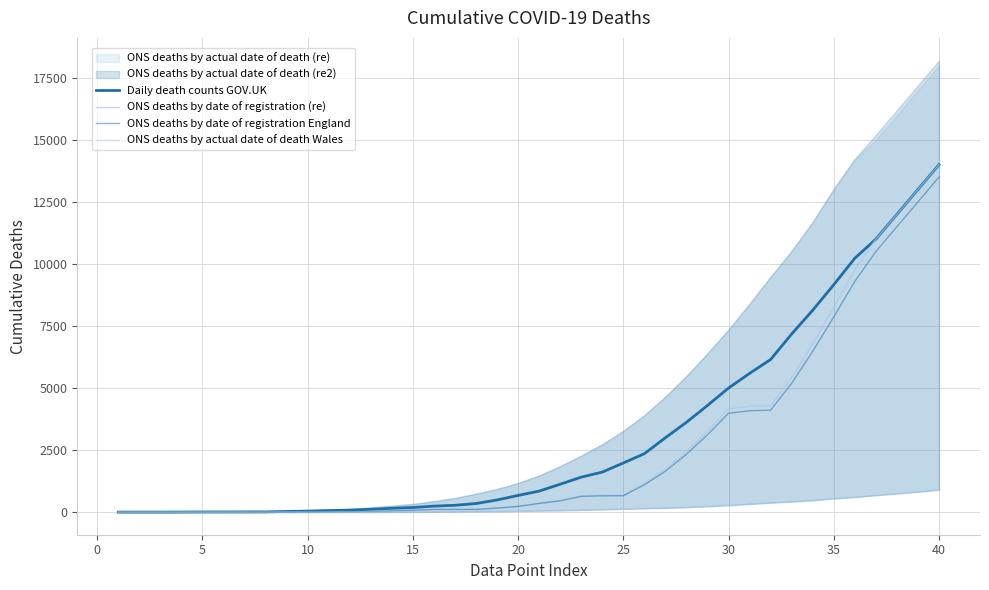

What is the difference between the second highest and minimum values in the ONS deaths by actual date of death Wales series?

820